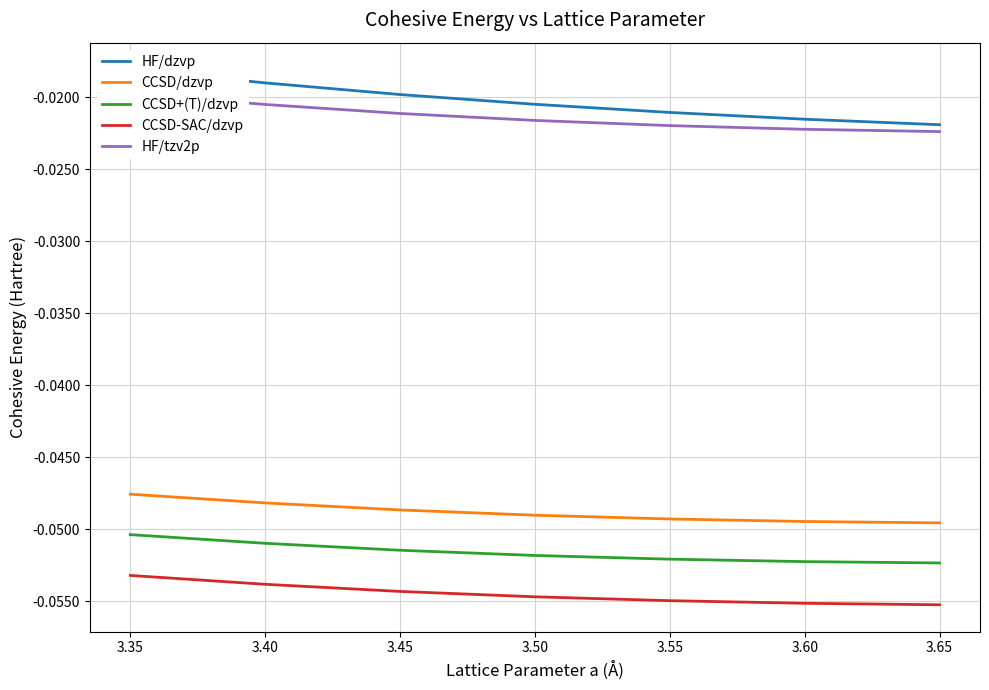

Does the chart have visible grid lines?

Yes